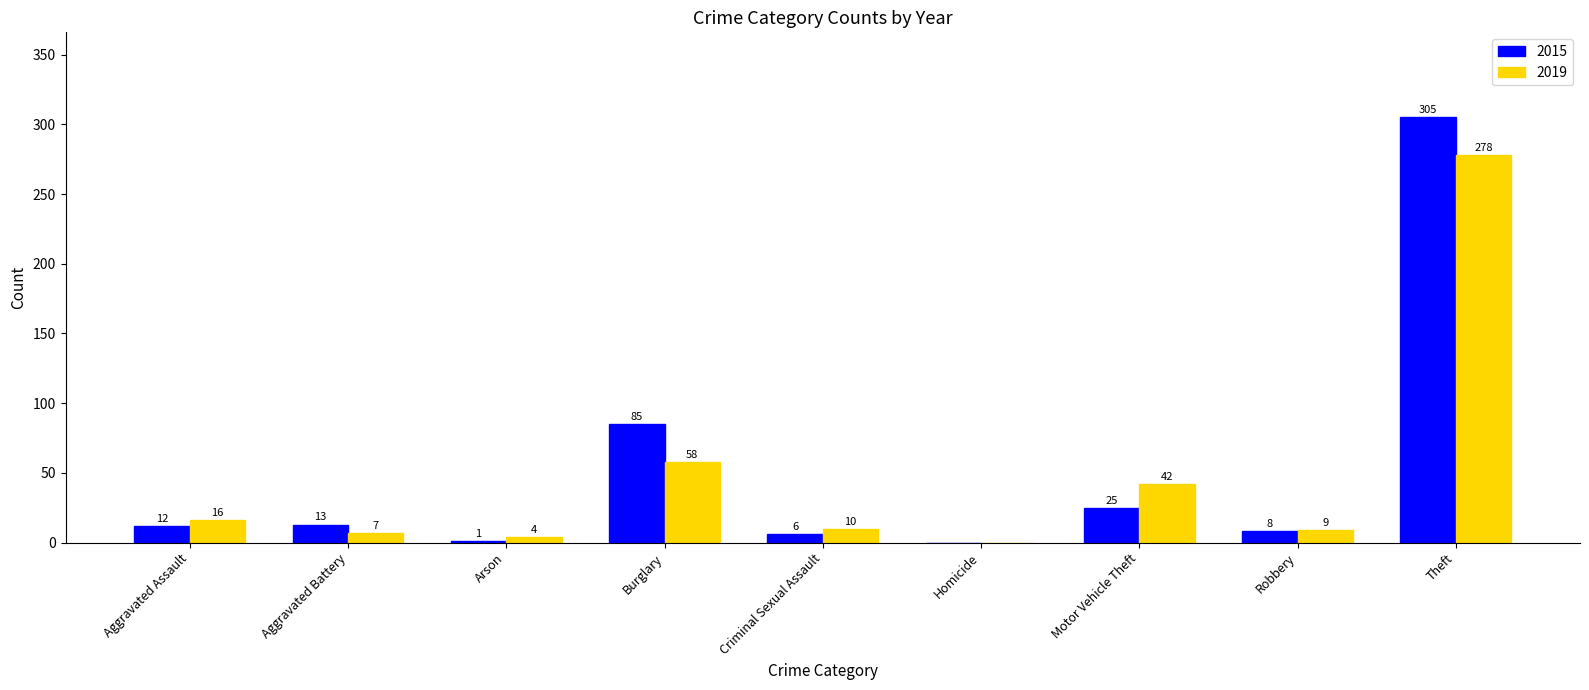

Which series has the largest total across all categories?

2015